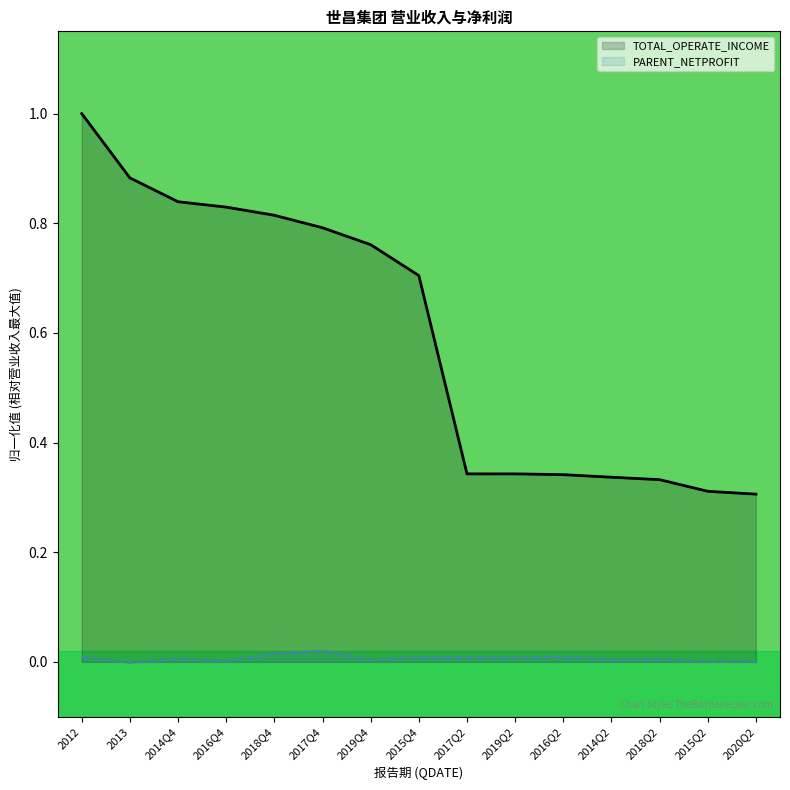

How many negative values does the PARENT_NETPROFIT series have?

2